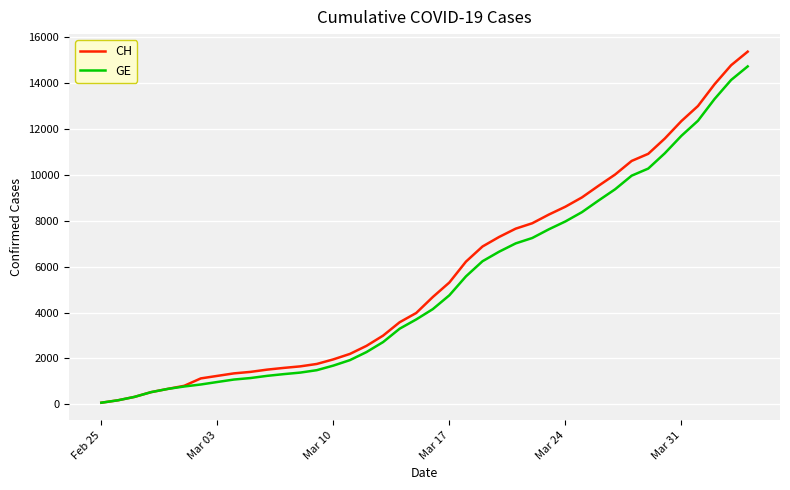

What is the greatest value displayed?

15359